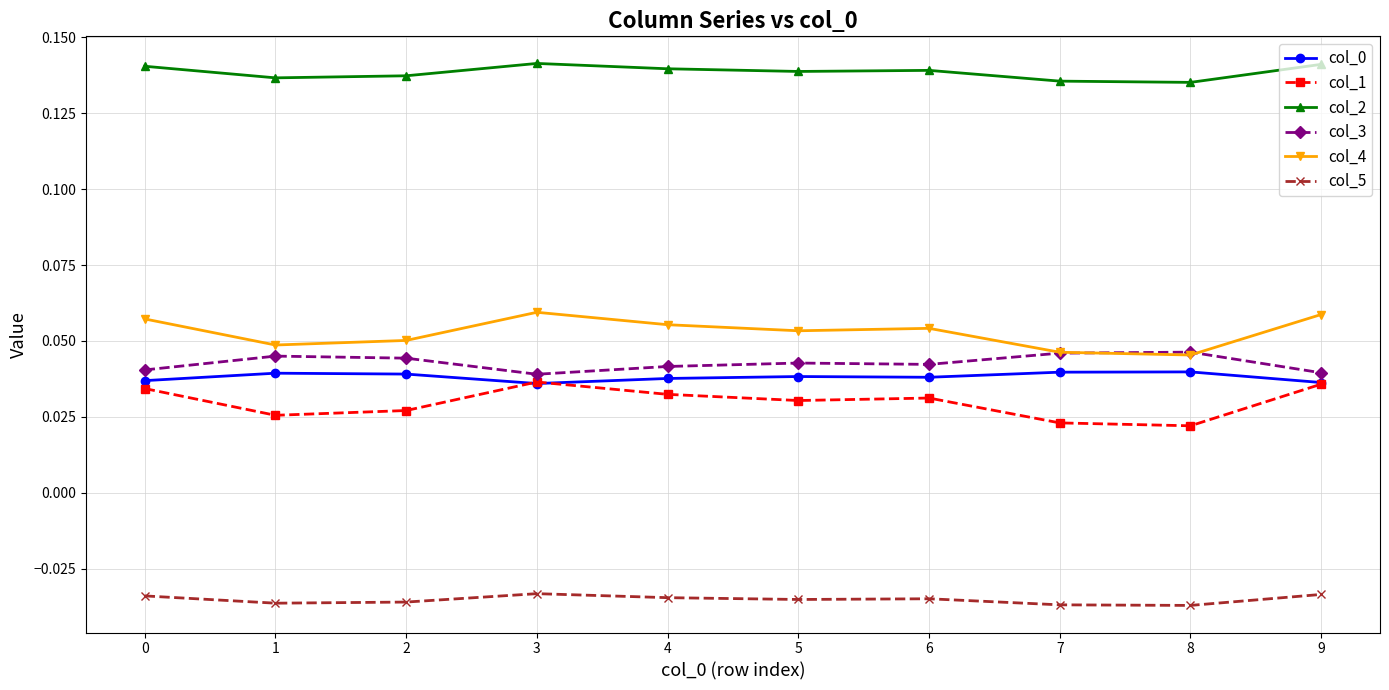

Count the col_2 values in the range 0 to 1.

10